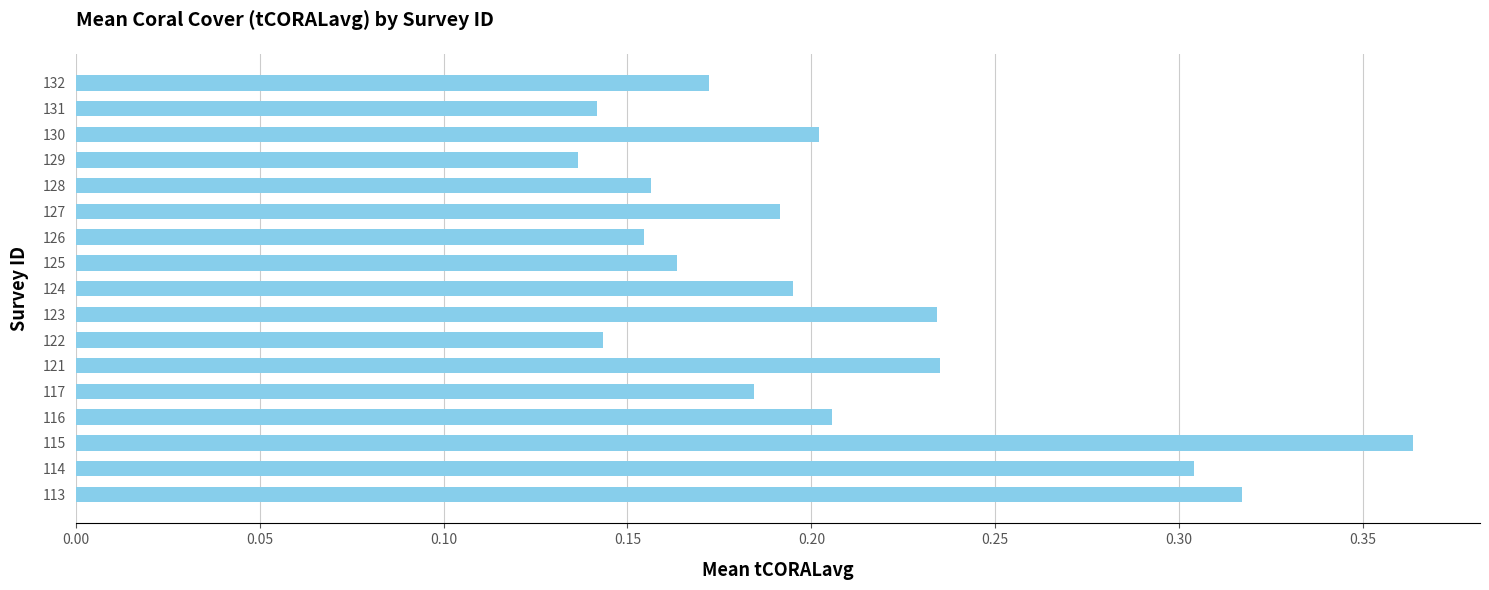

The chart shows a value of 0.2 at 116. True or false?

True